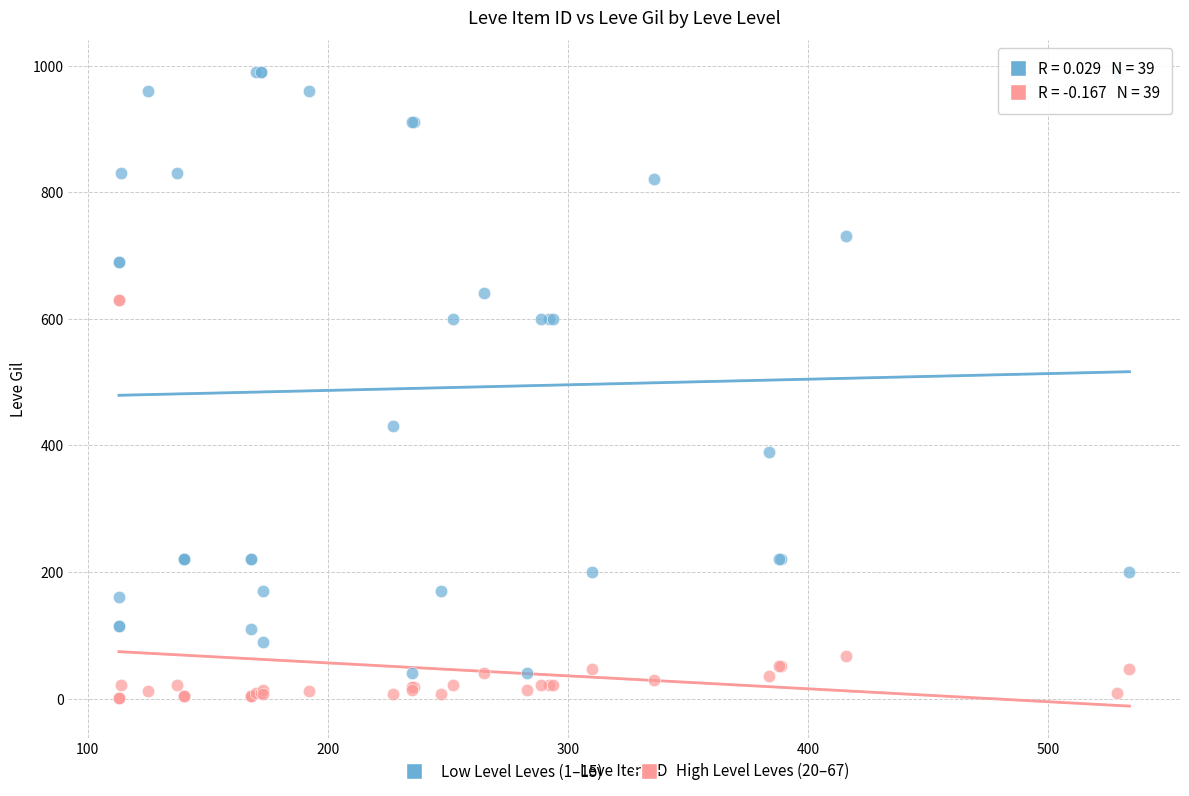

Which series contains the highest Y value?

Low Level Leves (1–15)